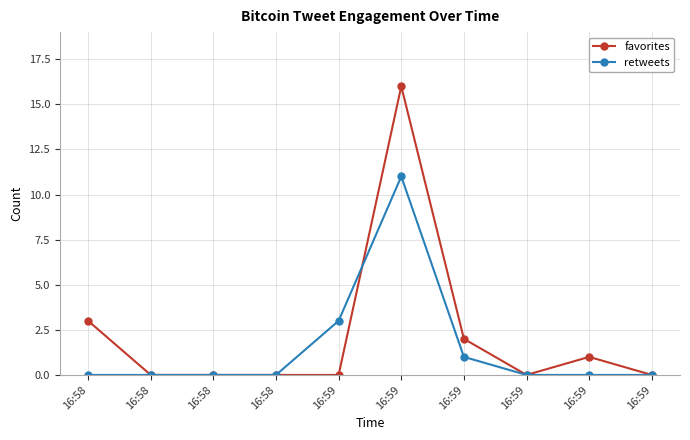

What is the difference between the maximum and minimum values in the favorites series?

16